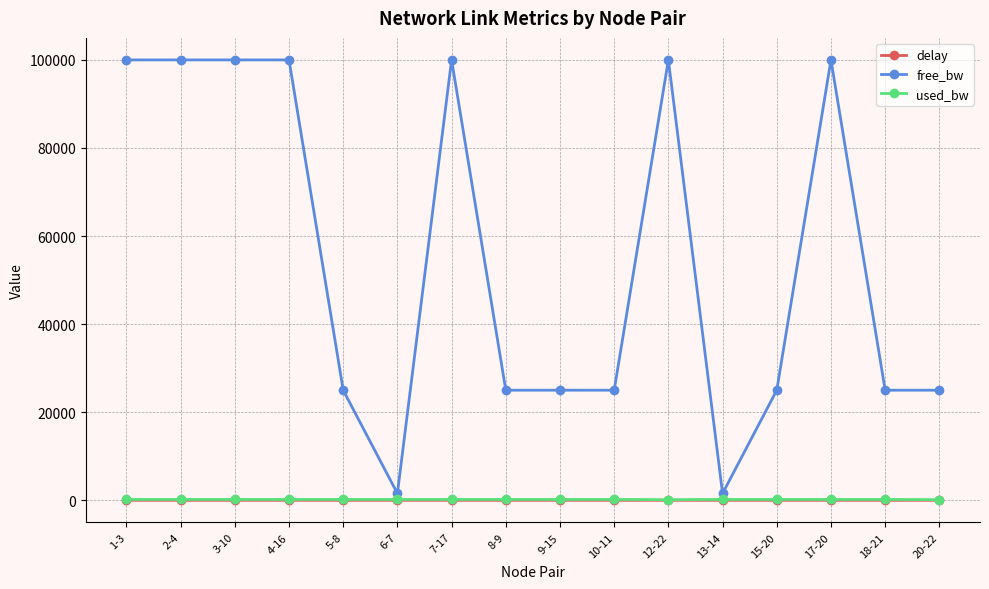

What is the greatest value displayed?

99999.9